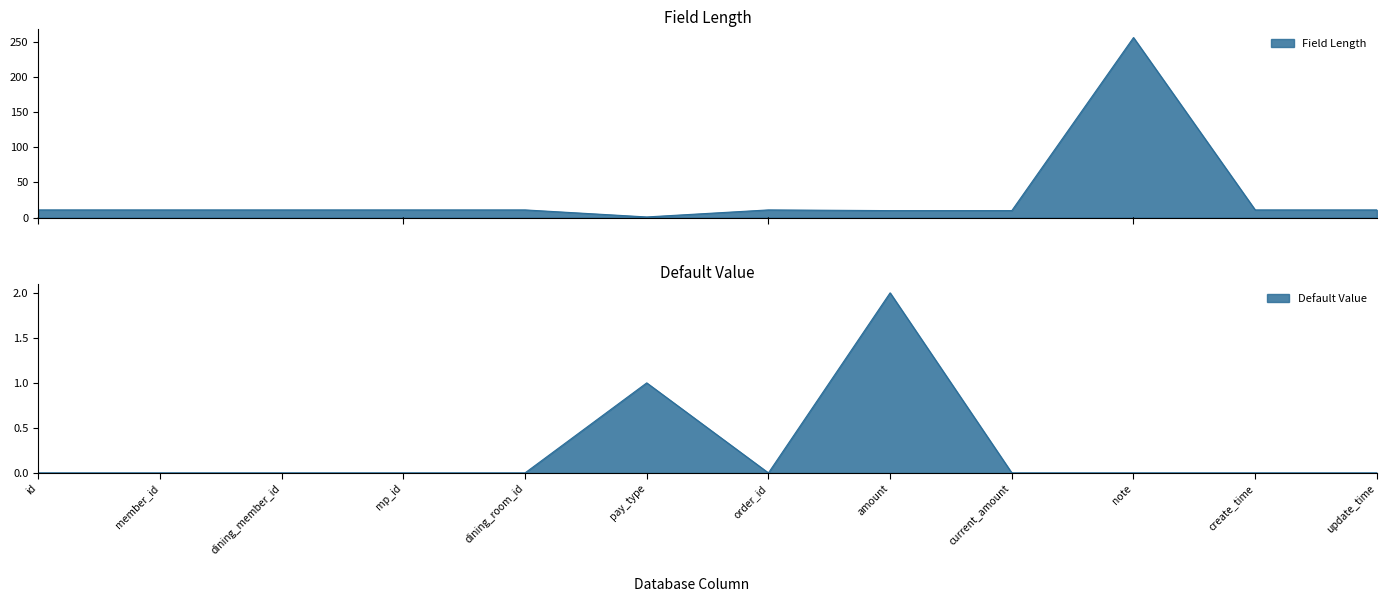

True or false: Default Value has more than 1 points higher than both neighbors.

True